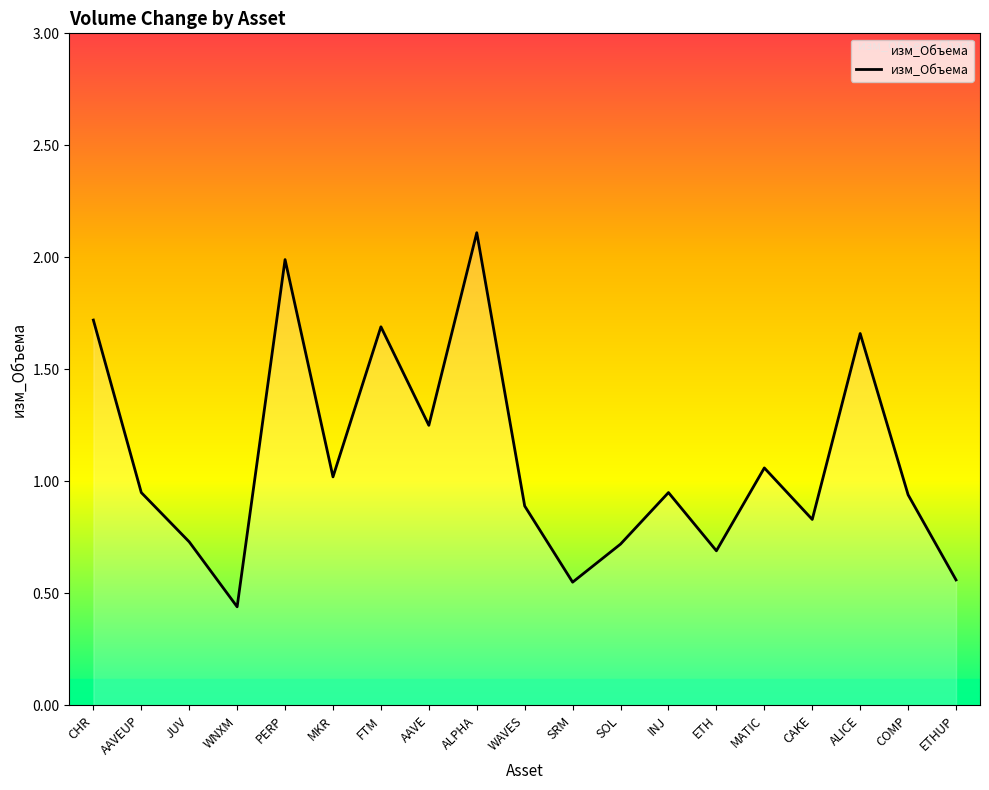

Between AAVEUP and MKR, which is larger?

MKR